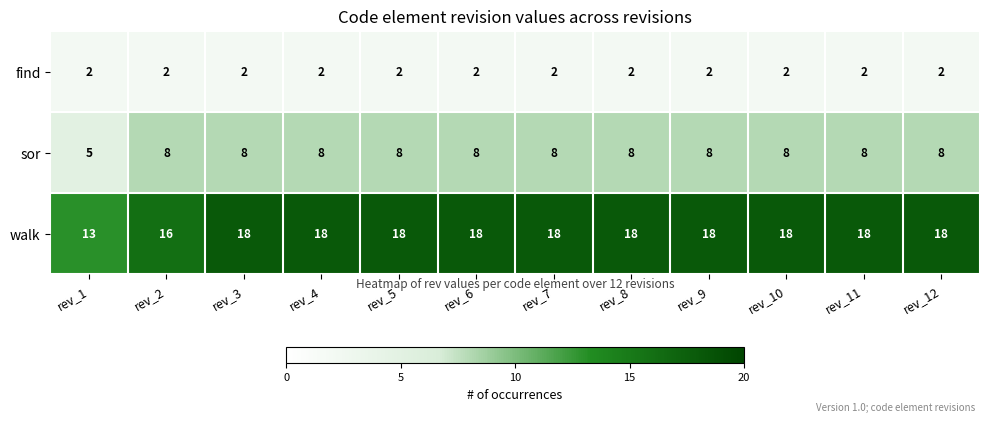

How many series are shown in this chart?

3